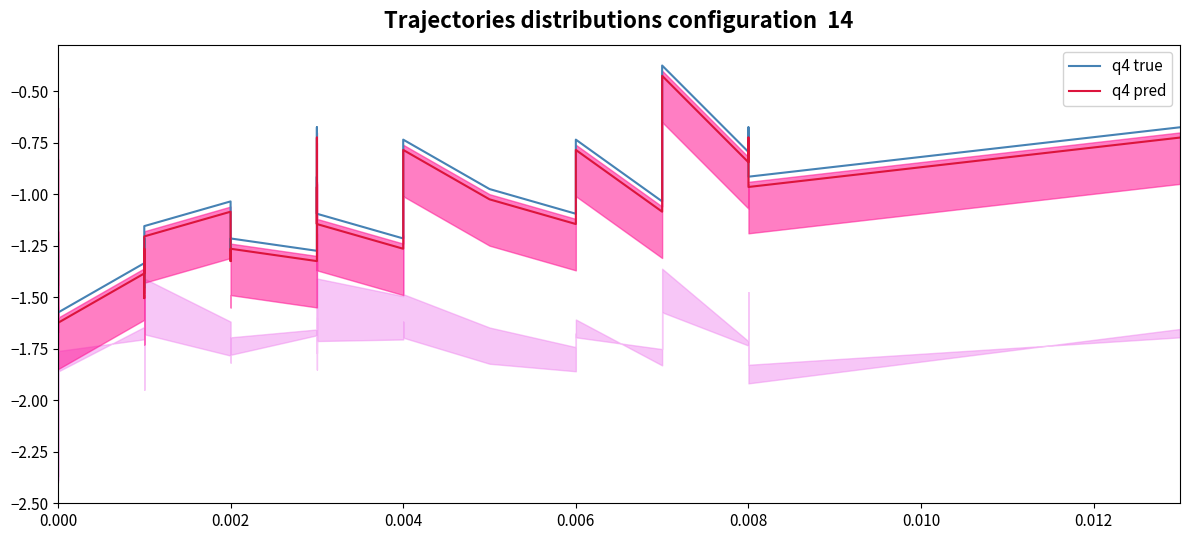

True or false: q4 true and q4 pred cross at least once.

False